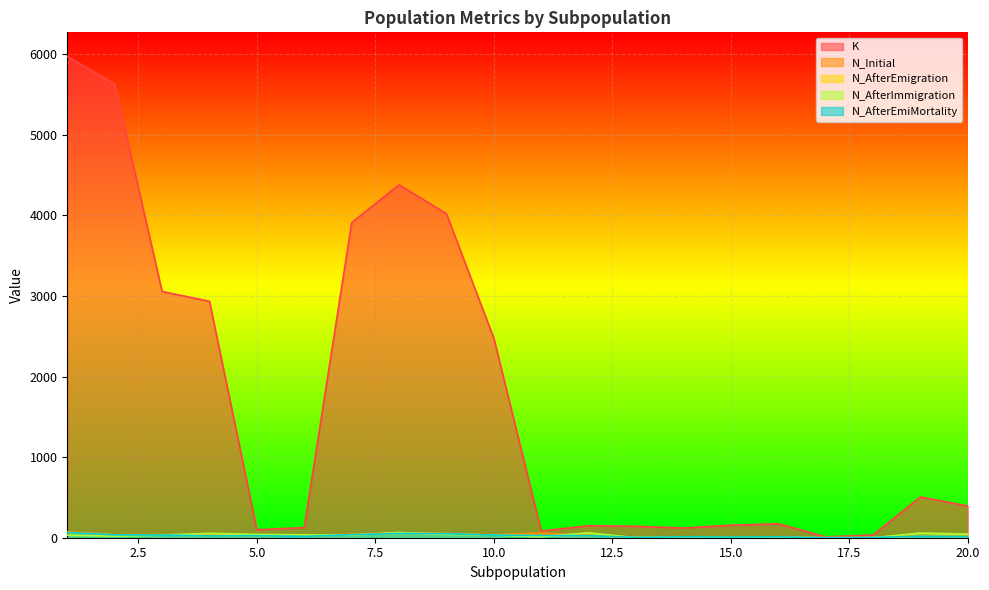

True or false: N_AfterImmigration and K intersect in this chart.

False